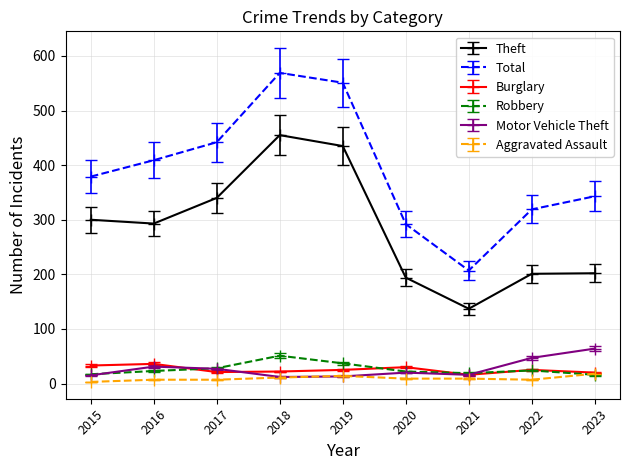

What is the value of the Burglary point at the 5th from the left?

25